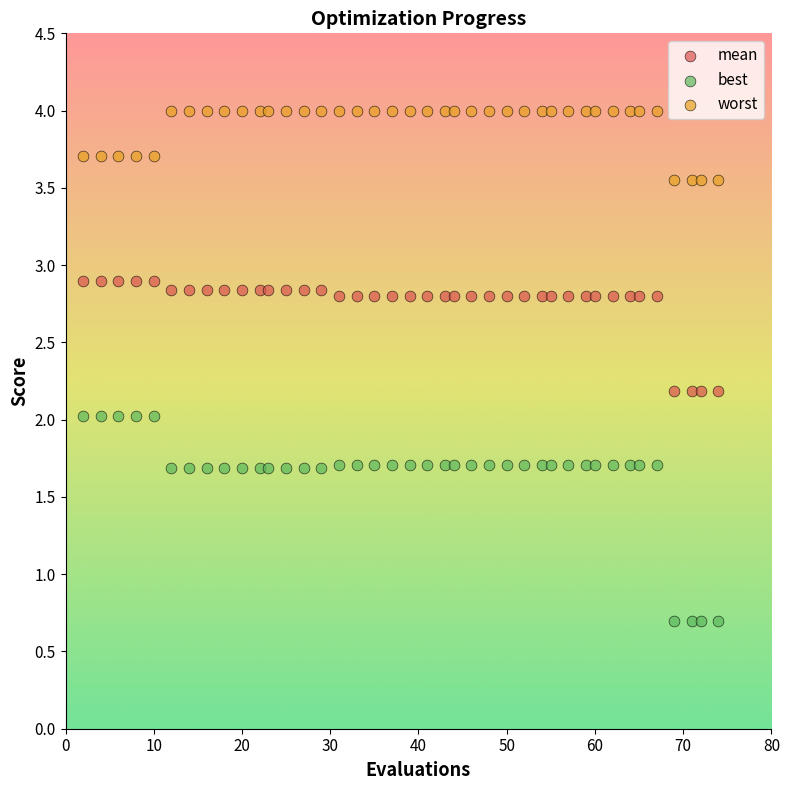

Which series contains the highest Y value?

worst